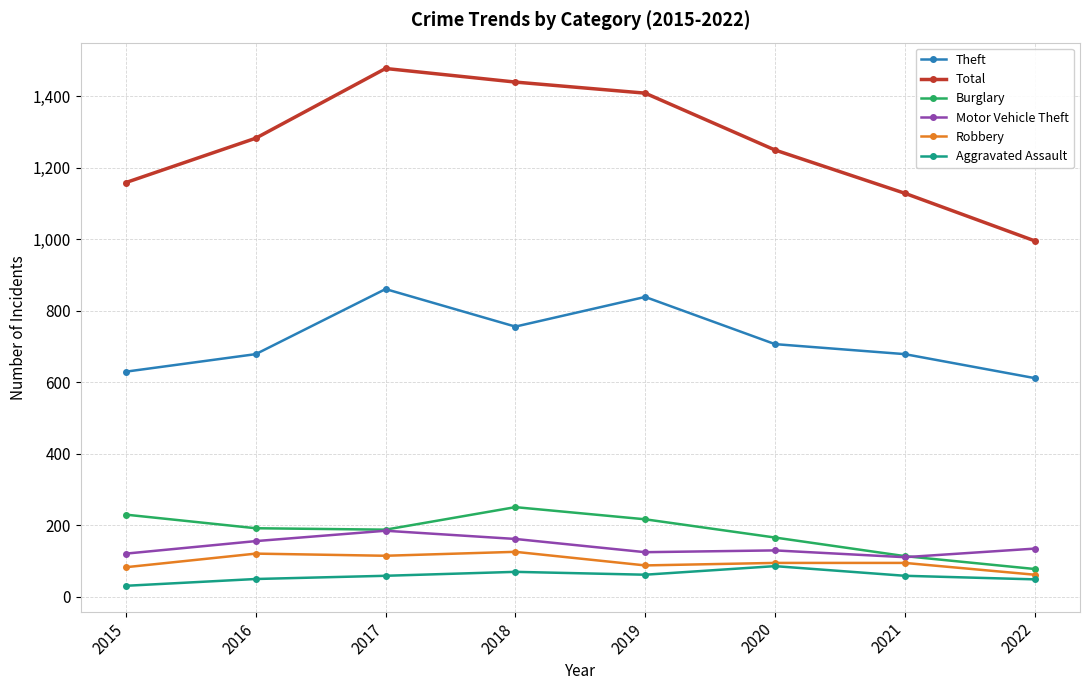

What is the difference between the maximum and minimum values in the Motor Vehicle Theft series?

74